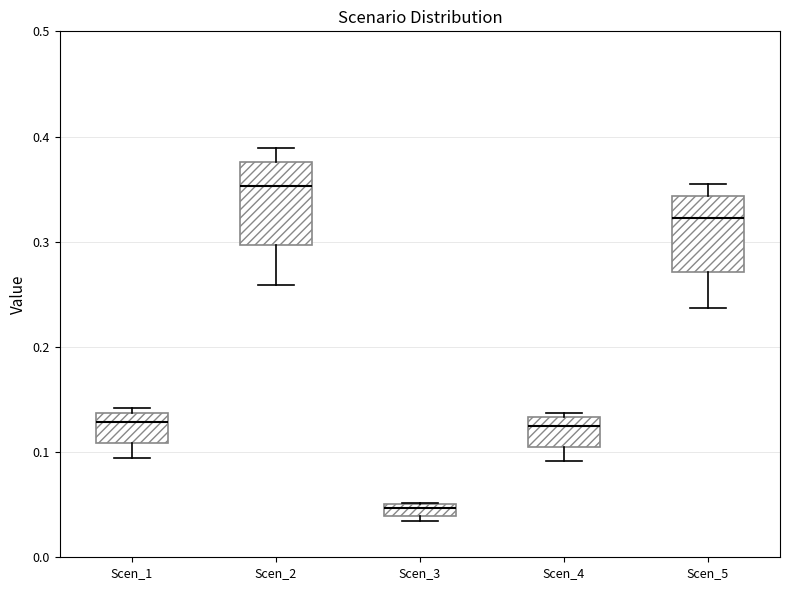

Where is the upper edge of the box for Scen_5 on the y-axis? The values are not printed on the chart, so give them approximately, as read against the axis.

0.34